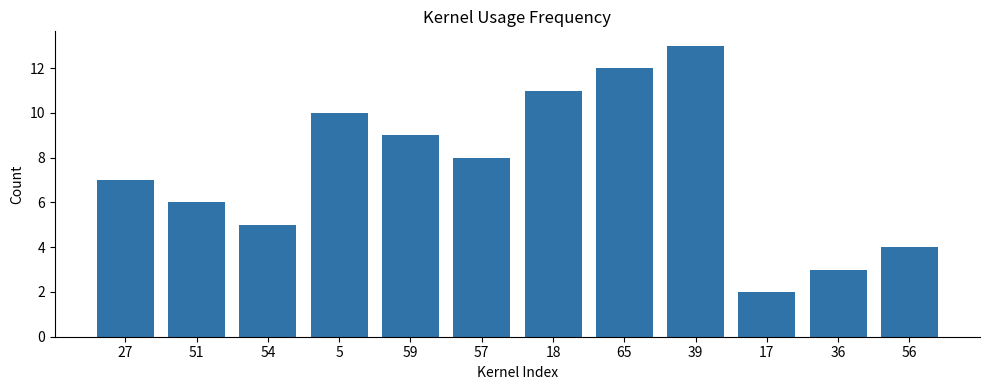

What is the label of the 11th bar from the left?

36